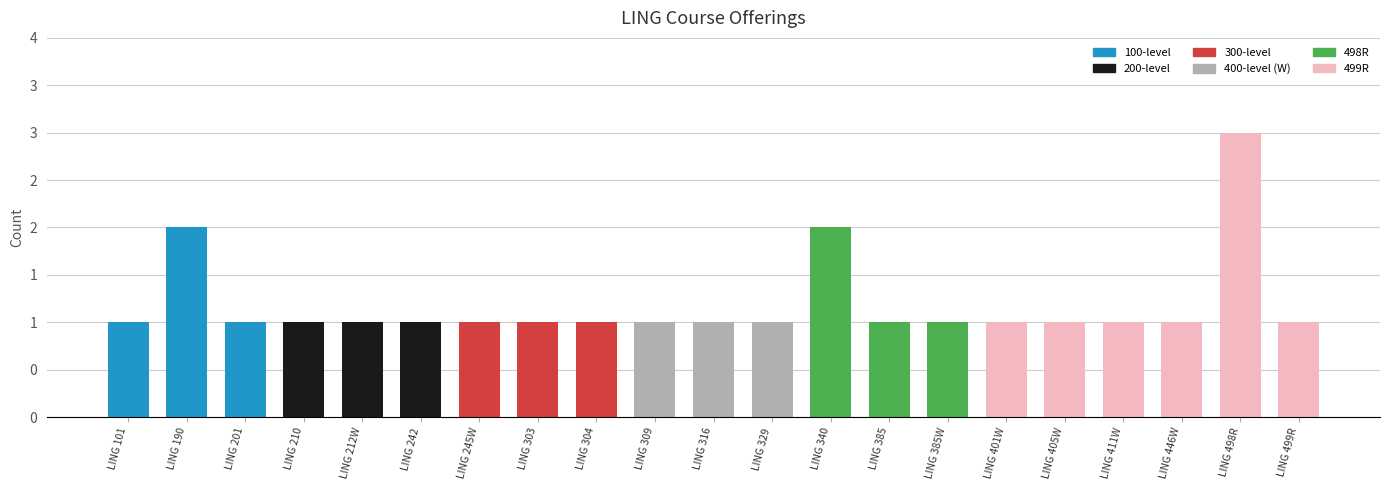

What is the label of the 2nd bar from the left?

LING 190